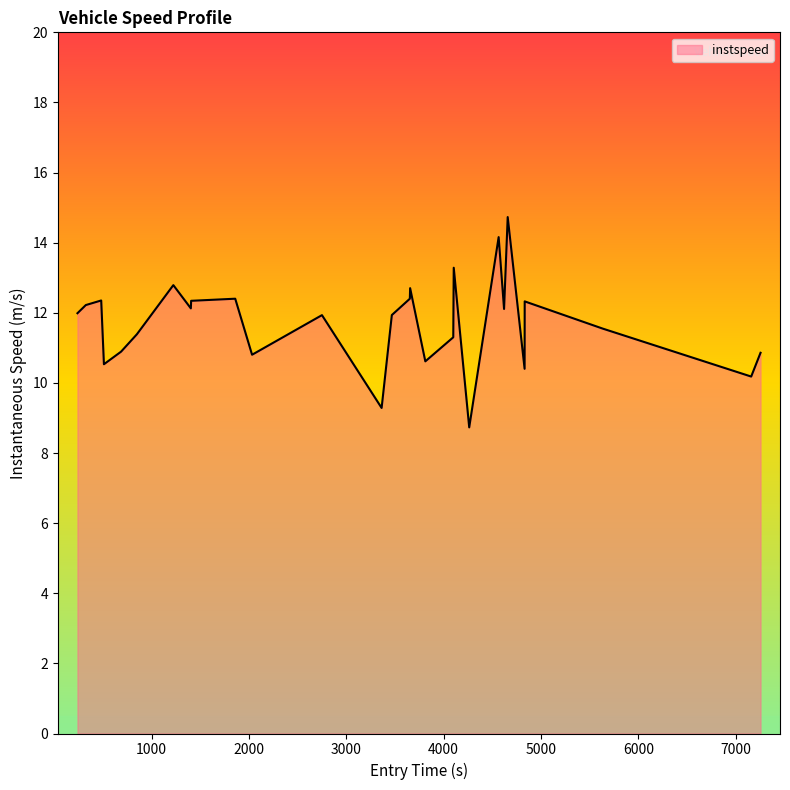

What is the average value?

11.7